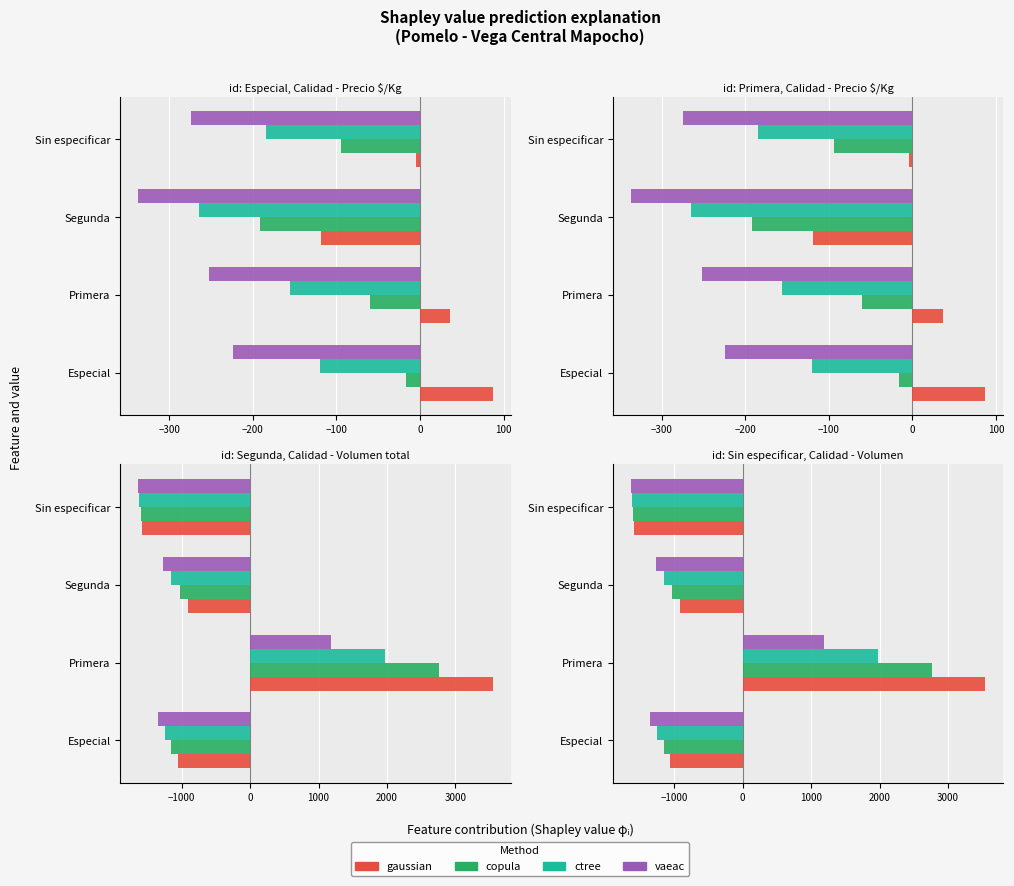

What is the difference between the maximum and second lowest values in the ctree series?

3222.1